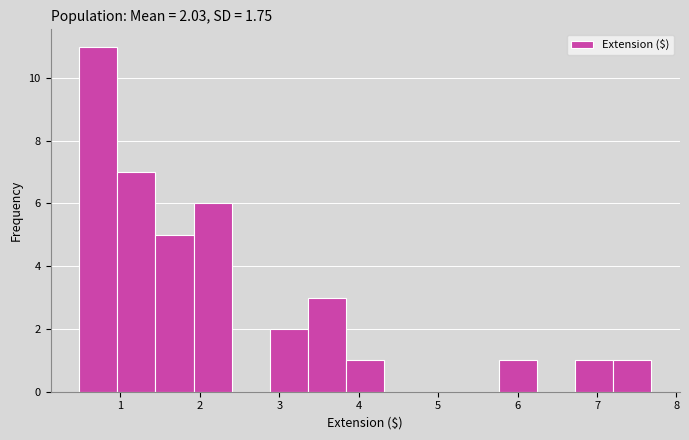

Which range on the x-axis has the tallest bar?

0.48 to 0.96